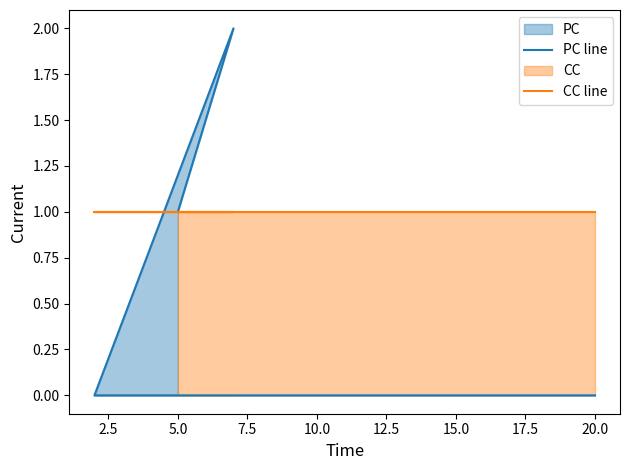

How many intersections are there between PC line and CC line?

1